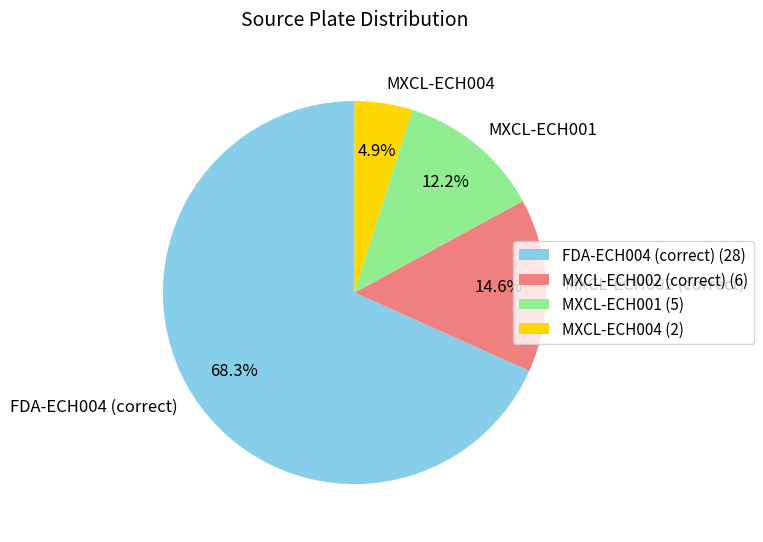

How many segments does this pie chart have?

4